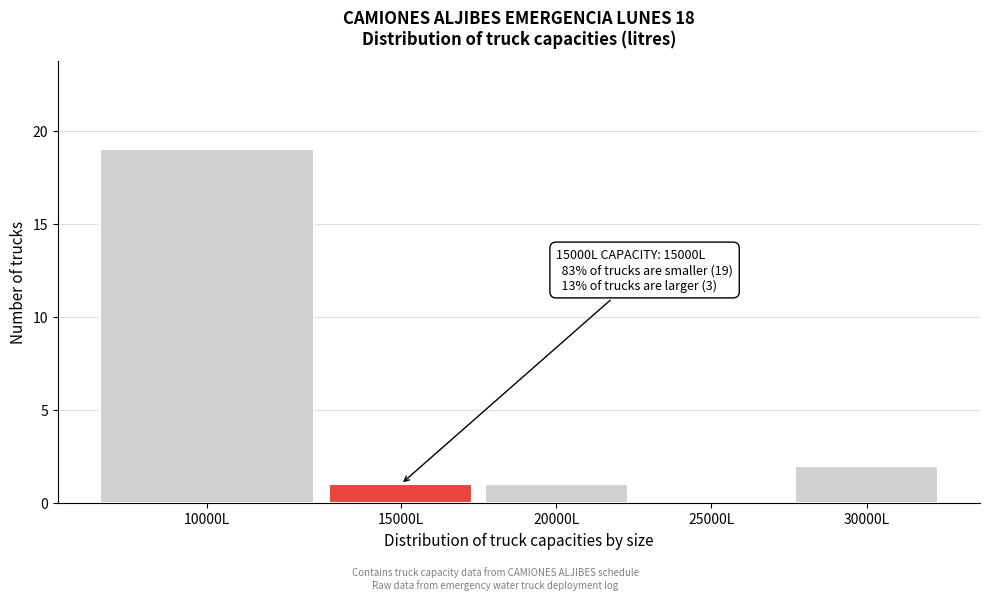

Reading left to right, what are all the values shown in this chart?

10000L=19	15000L=1	20000L=1	25000L=0	30000L=2